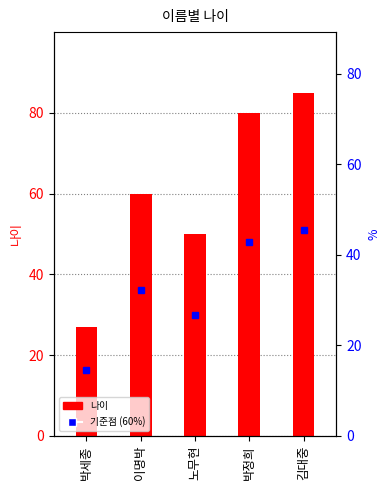

What is the greatest value displayed?

85